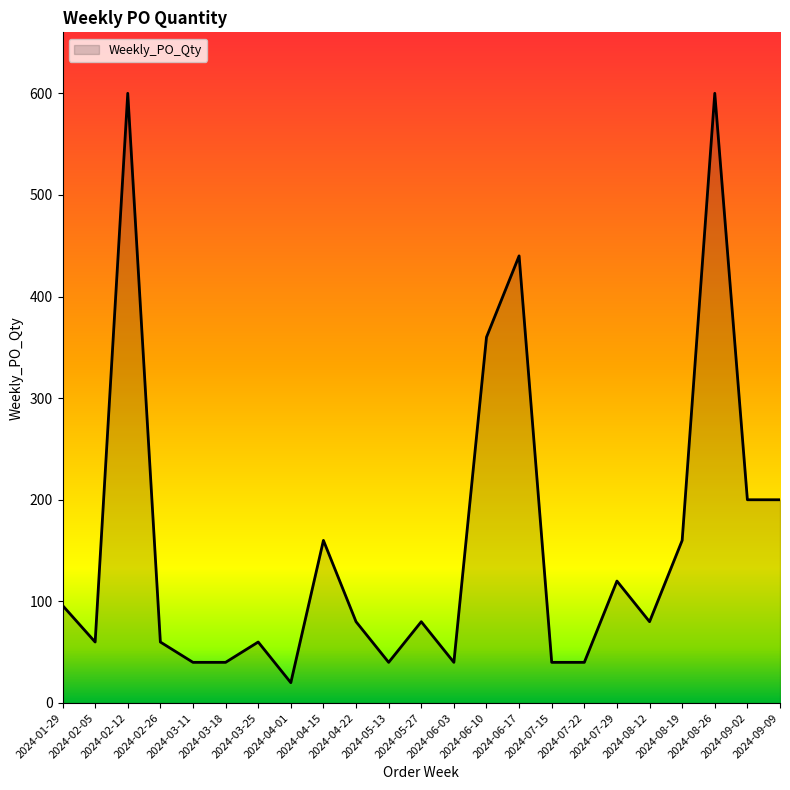

Approximately how many times larger is the value at 2024-02-12 compared to 2024-09-02?

3.0